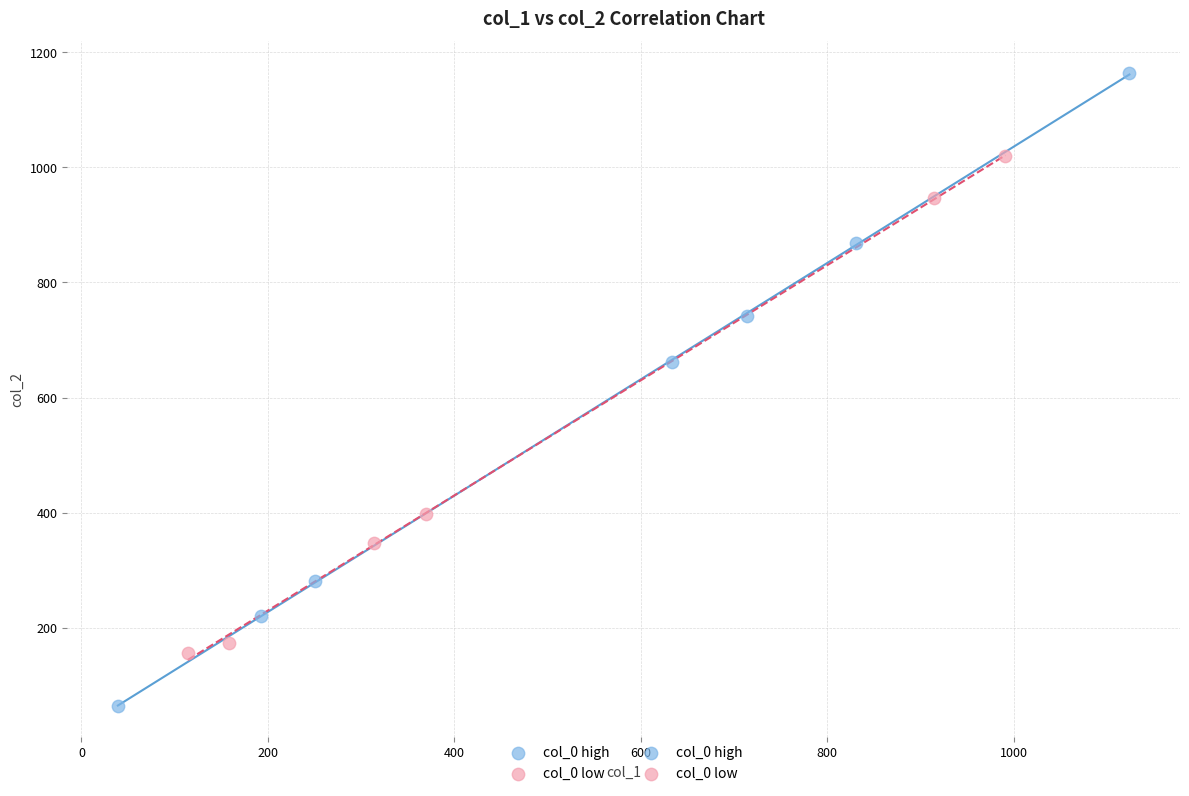

Which series contains the highest Y value?

col_0 high